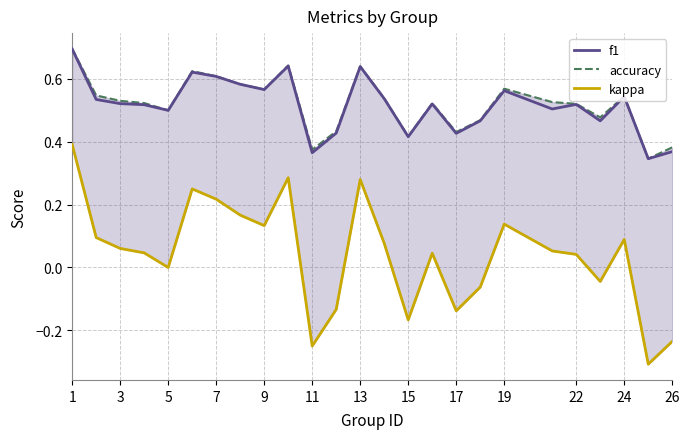

Is this an area chart (filled region under the line)?

No